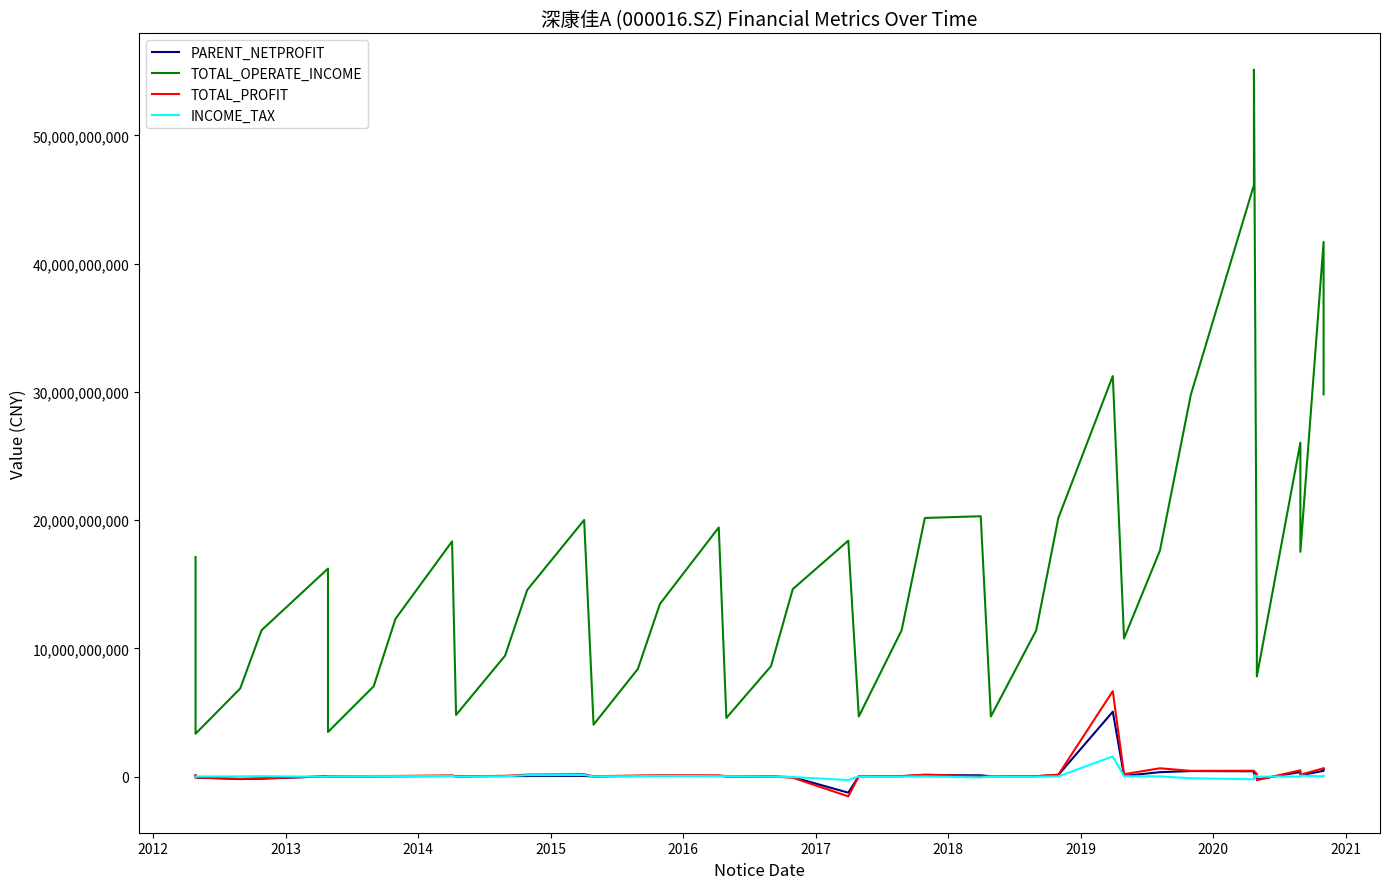

Which series has the widest spread of values?

TOTAL_OPERATE_INCOME